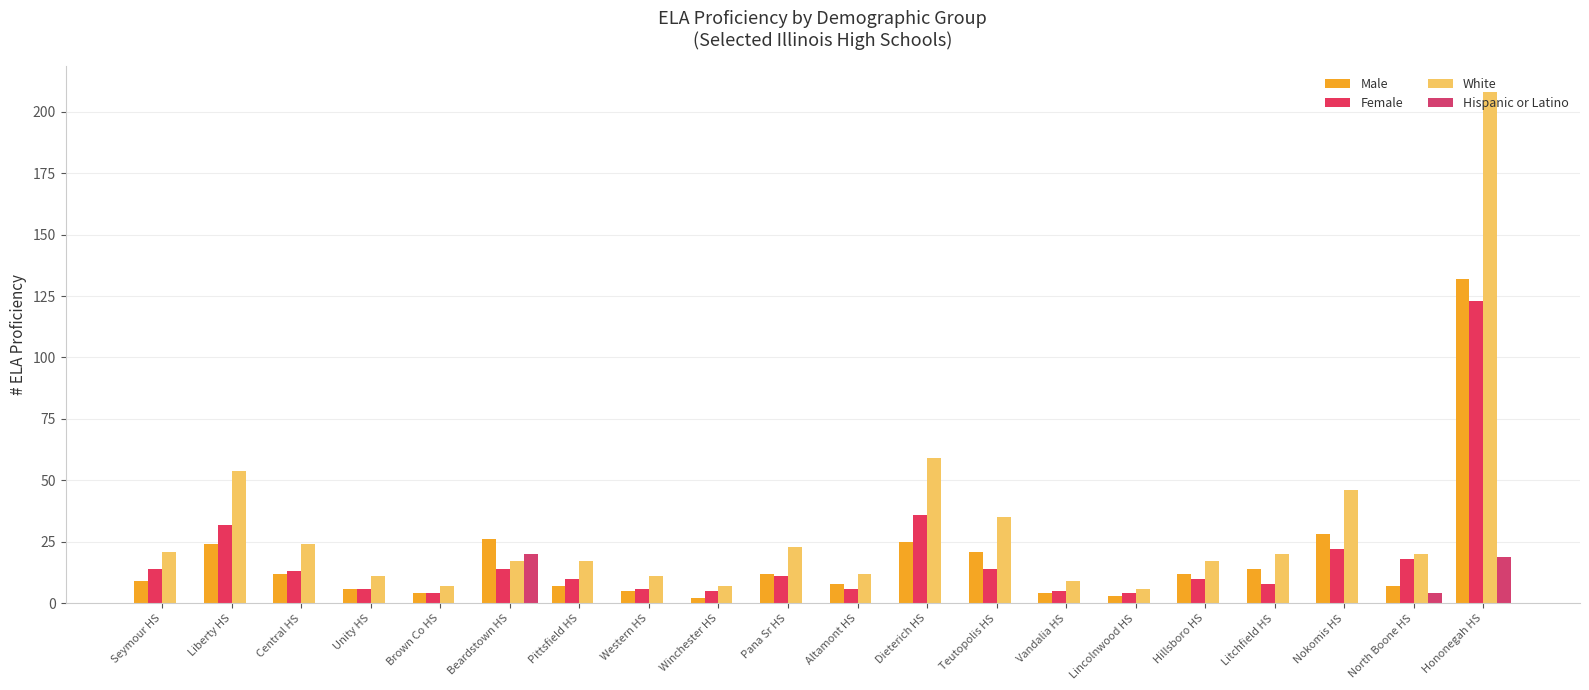

How many series are shown in this chart?

4